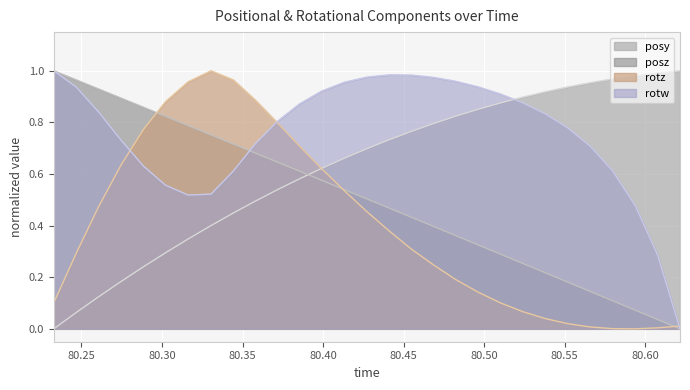

Rank the series by their average value, from lowest to highest.

rotz, posz, posy, rotw